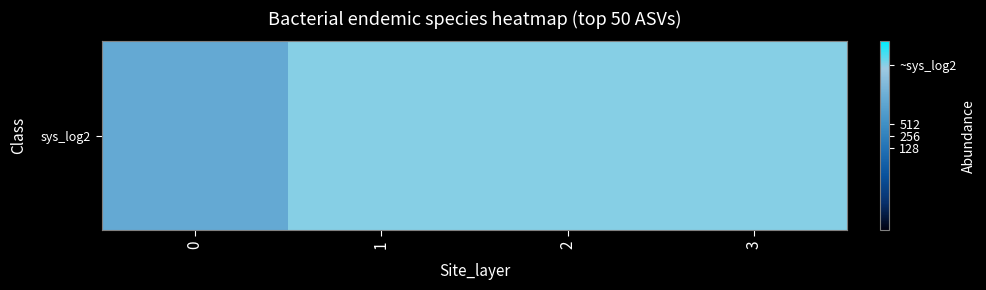

List the labels in order of value, smallest first.

0, 1, 2, 3